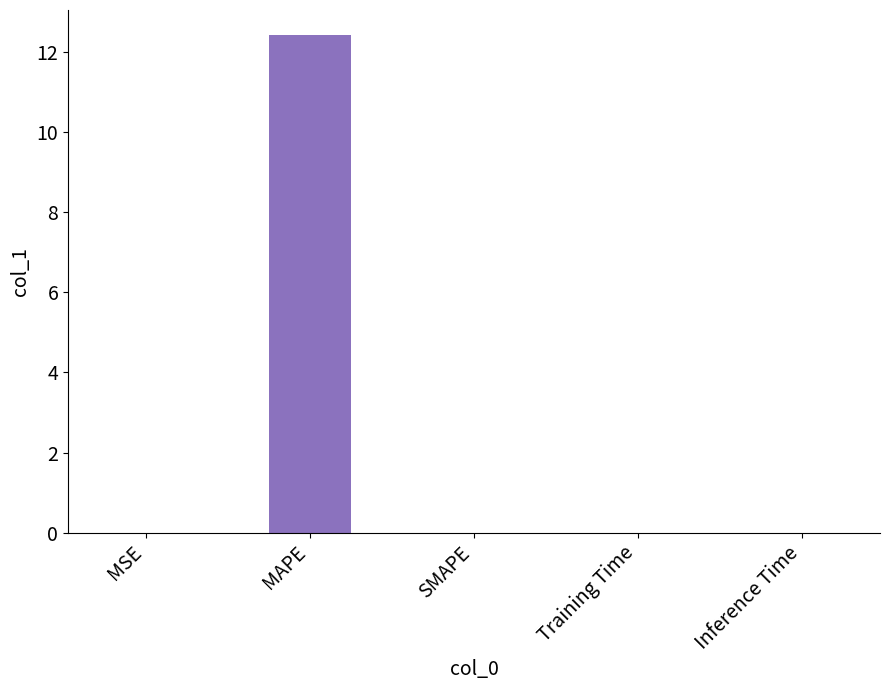

What is the sum of the values at MAPE and MSE?

12.4